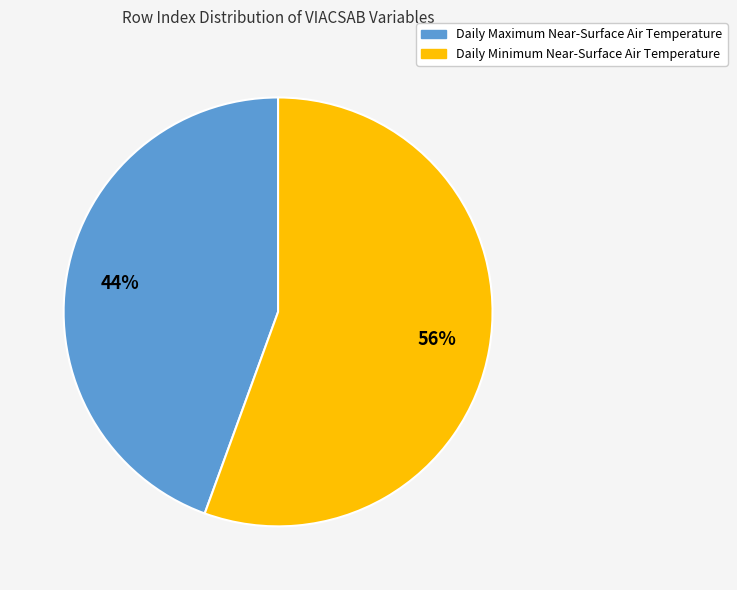

What is the ratio of the value at Daily Maximum Near-Surface Air Temperature to the value at Daily Minimum Near-Surface Air Temperature?

0.8